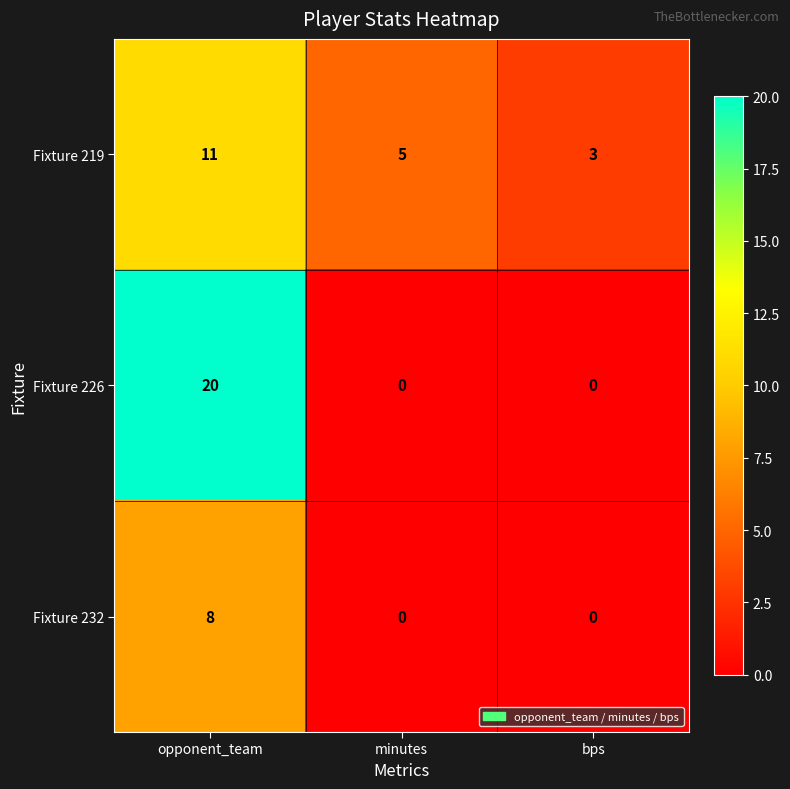

What is the spread (max minus min) of values at bps?

3